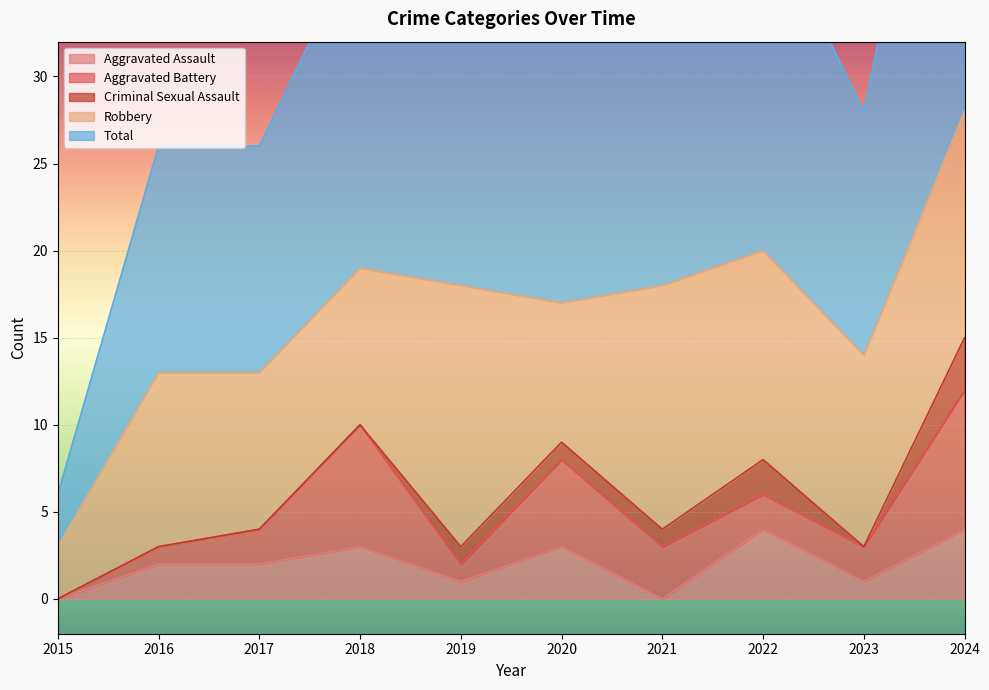

At which category is the sum across all series the highest?

2024